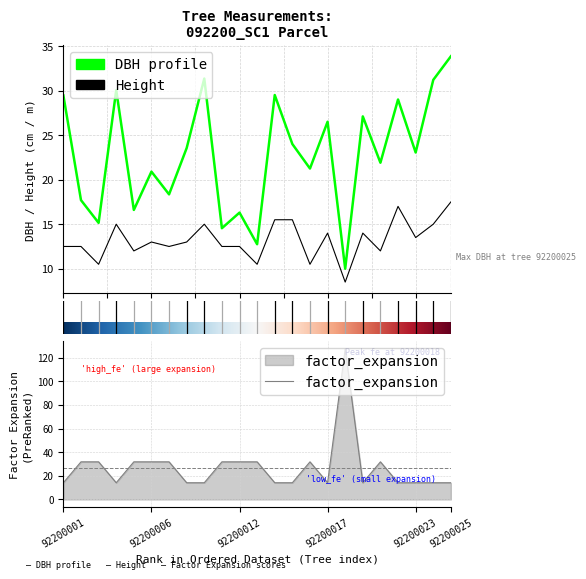

Which series changed the most between 92200002 and 92200007?

dbh